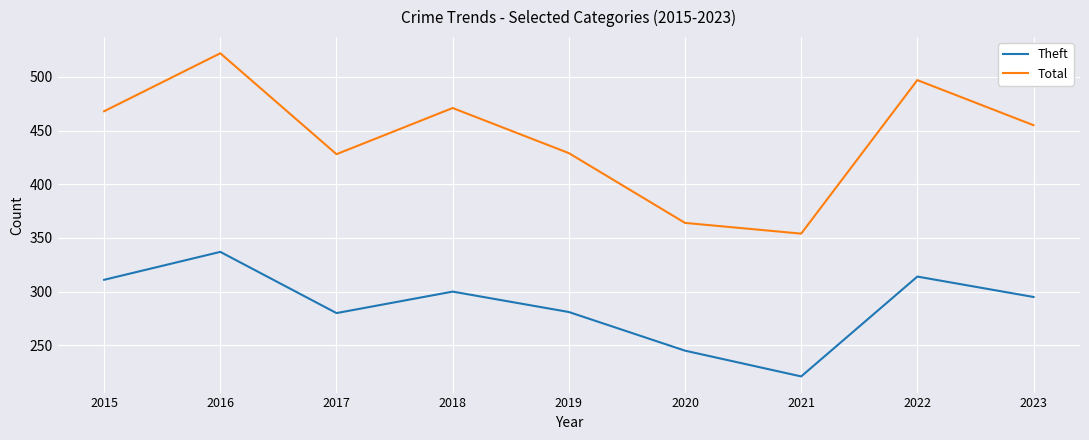

Which series has the widest spread of values?

Total